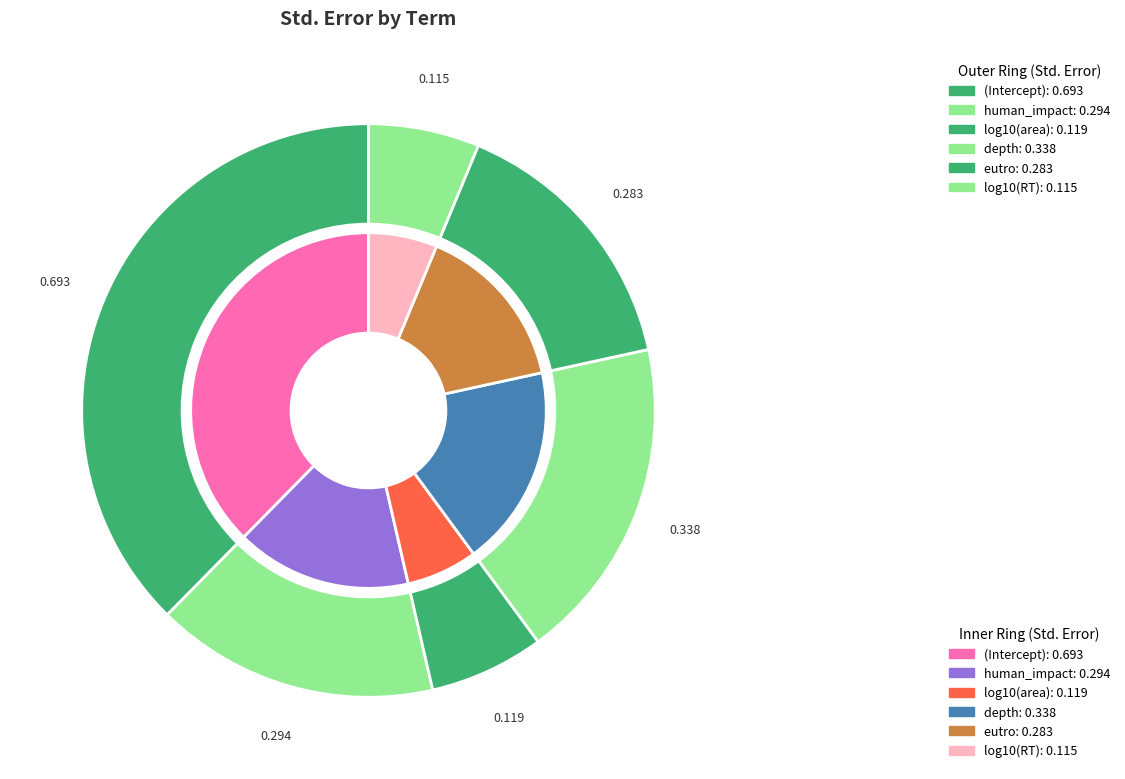

To the nearest percent, what is the average slice percentage?

17%